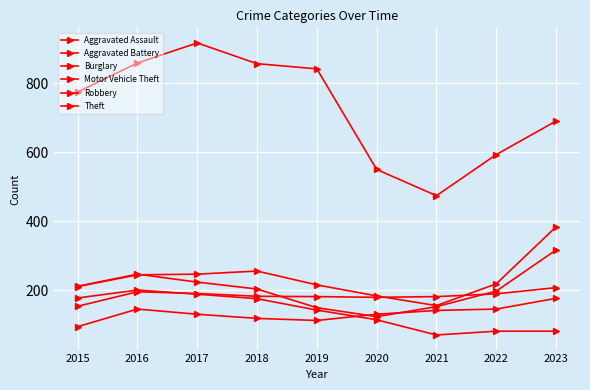

Reading left to right, extract all data points from this chart.

Aggravated Assault: 2015=95	2016=146	2017=131	2018=119	2019=113	2020=131	2021=142	2022=146	2023=177
Aggravated Battery: 2015=154	2016=196	2017=191	2018=183	2019=182	2020=180	2021=182	2022=190	2023=208
Burglary: 2015=178	2016=201	2017=189	2018=176	2019=143	2020=115	2021=71	2022=82	2023=82
Motor Vehicle Theft: 2015=211	2016=245	2017=247	2018=256	2019=216	2020=184	2021=156	2022=219	2023=384
Robbery: 2015=212	2016=247	2017=224	2018=204	2019=150	2020=124	2021=153	2022=198	2023=317
Theft: 2015=774	2016=858	2017=916	2018=856	2019=841	2020=550	2021=474	2022=593	2023=690